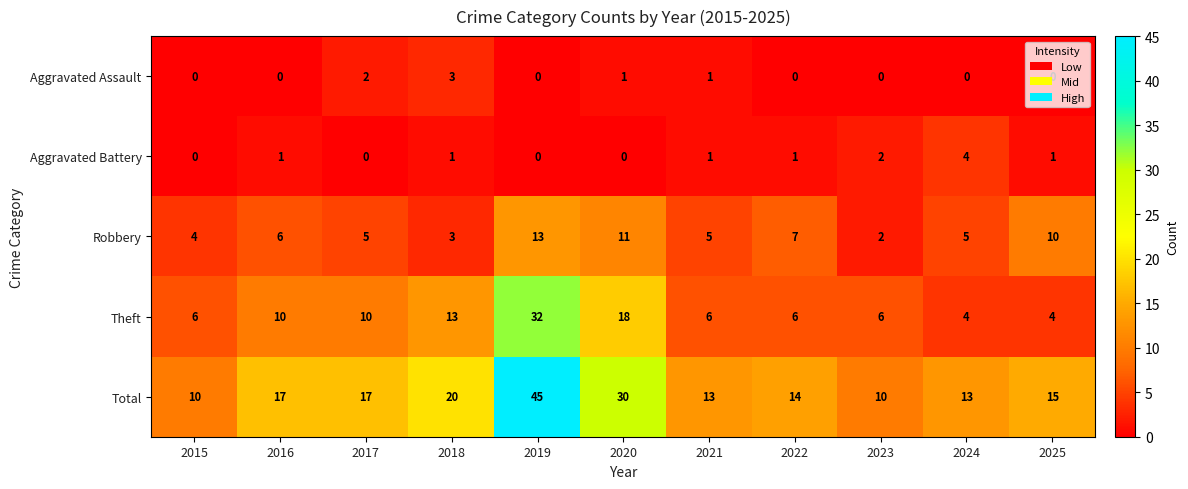

Which series has the largest total across all categories?

Total